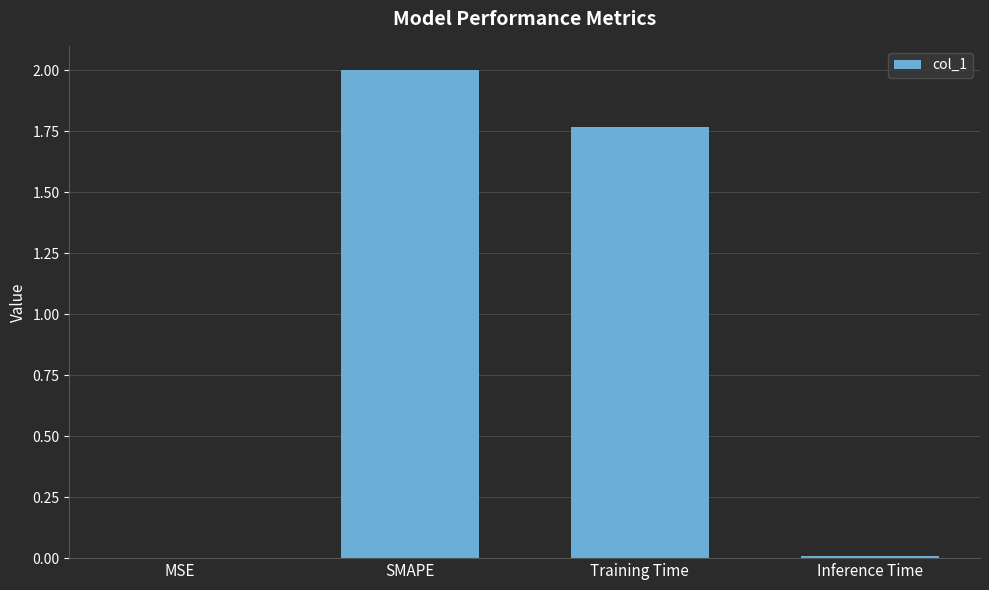

At which label does the data first exceed 1?

SMAPE